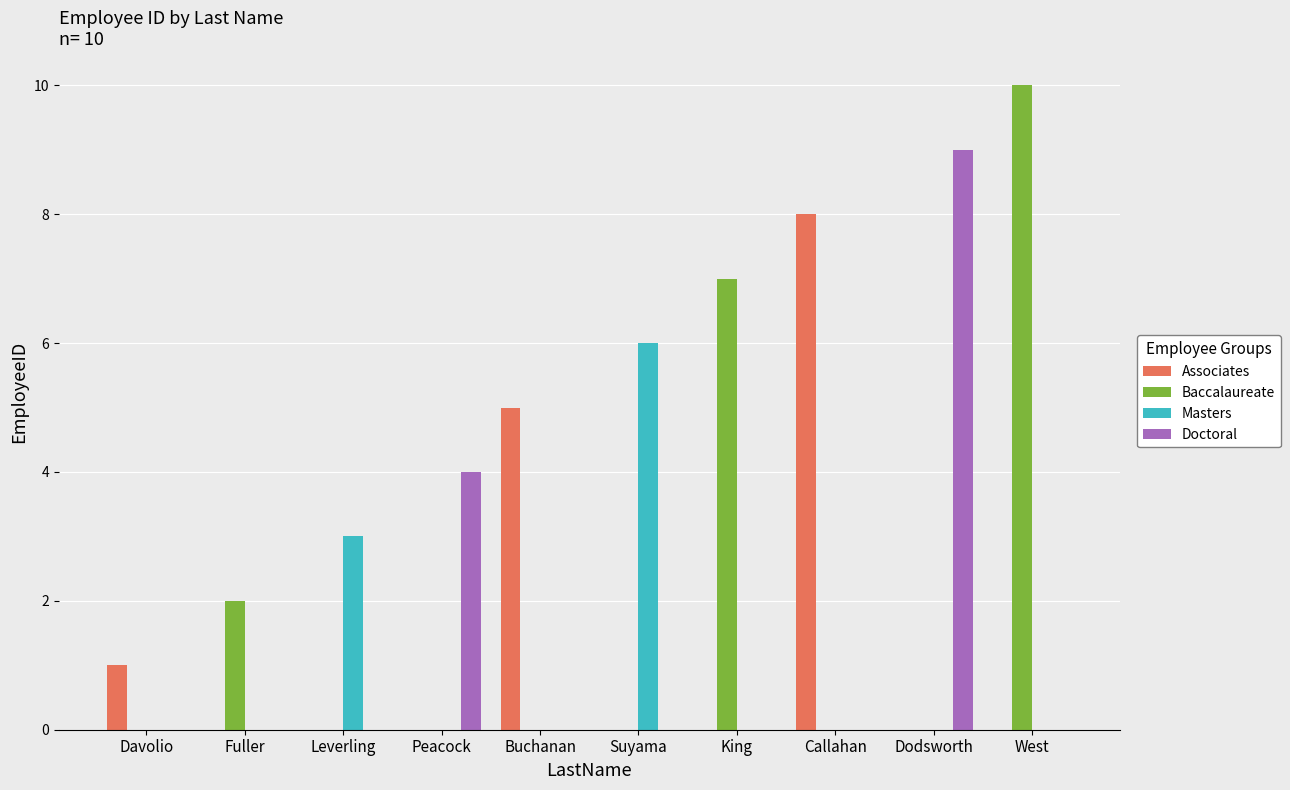

Reading right to left, what are all the values shown in this chart?

Associates: 0	0	8	0	0	5	0	0	0	1
Baccalaureate: 10	0	0	7	0	0	0	0	2	0
Masters: 0	0	0	0	6	0	0	3	0	0
Doctoral: 0	9	0	0	0	0	4	0	0	0